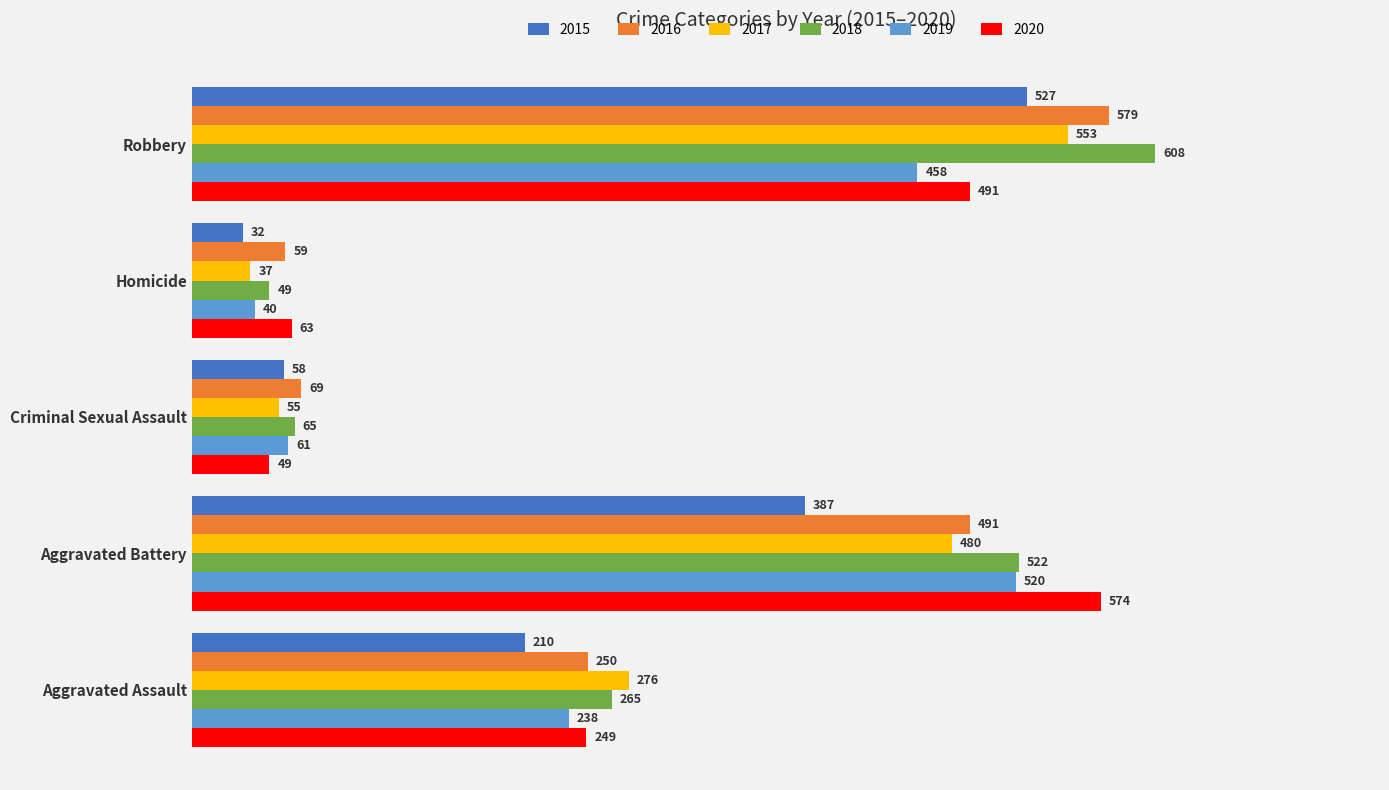

Rank the series at Aggravated Assault from highest to lowest value.

2017, 2018, 2016, 2020, 2019, 2015